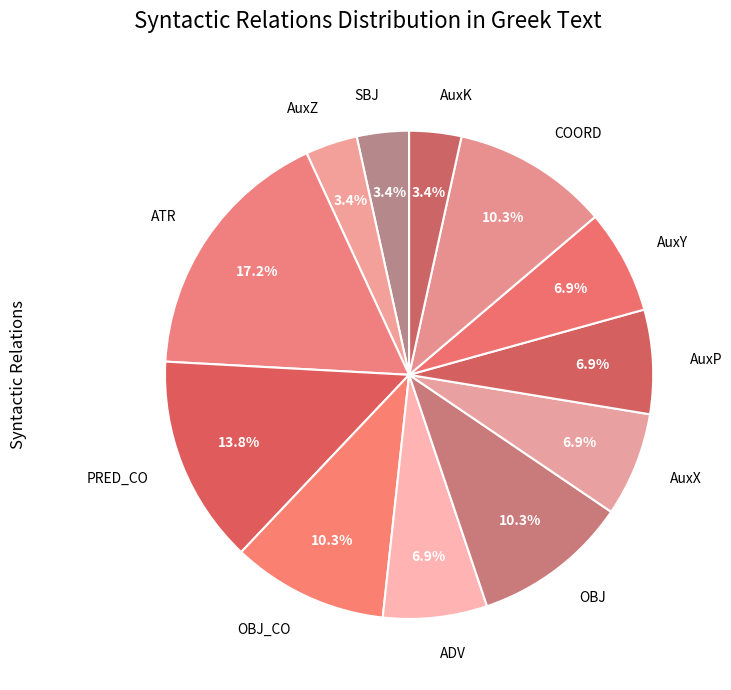

To the nearest percent, what is the average slice percentage?

8%